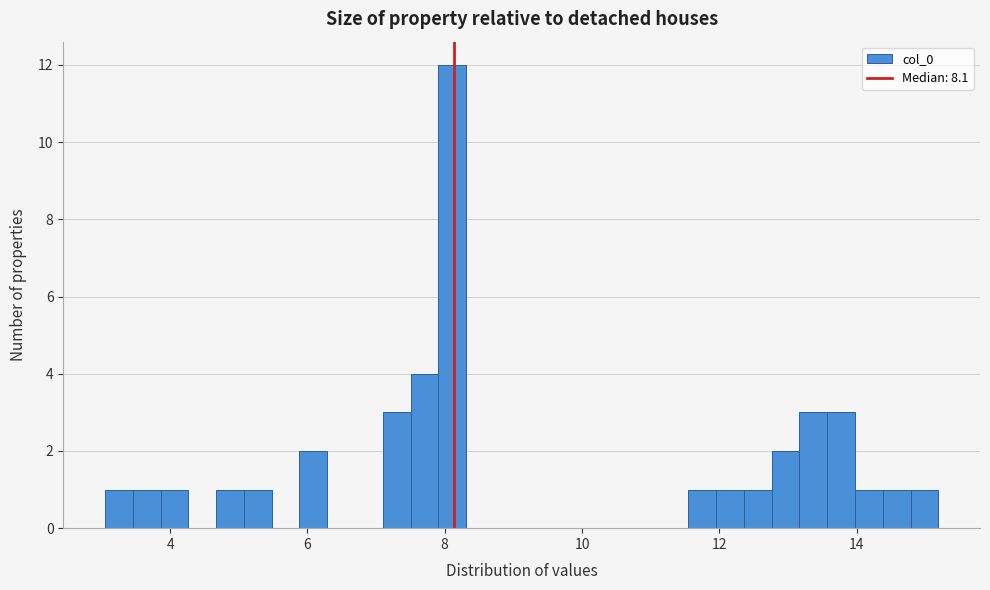

Read against the x-axis, roughly where is the centre of the tallest bar?

8.2